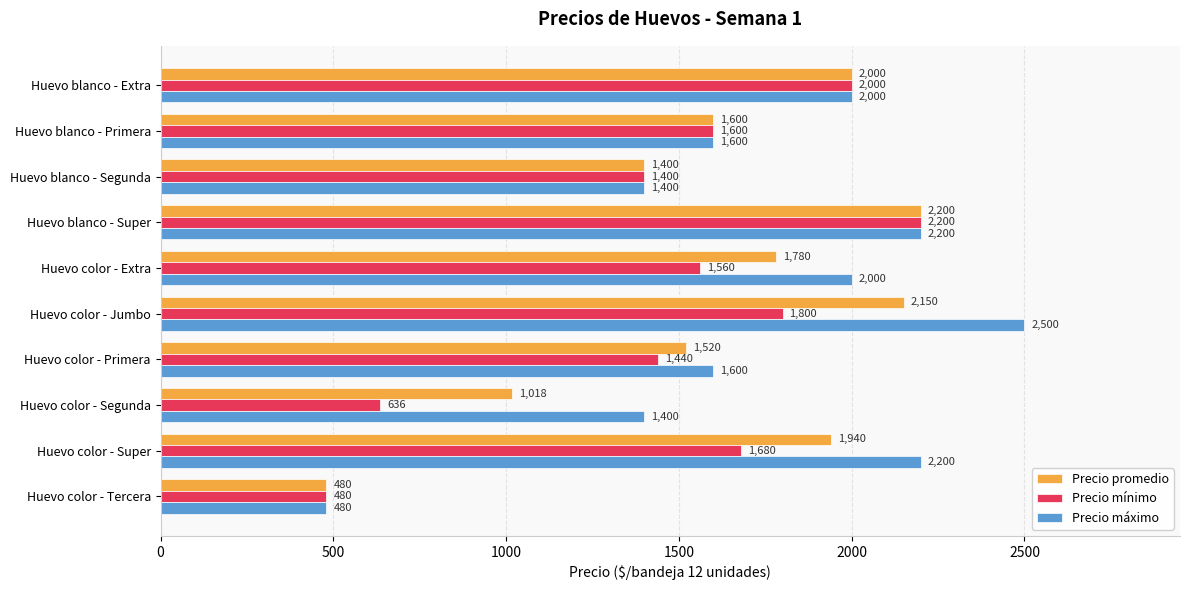

What is the average value of the Precio mínimo series?

1480